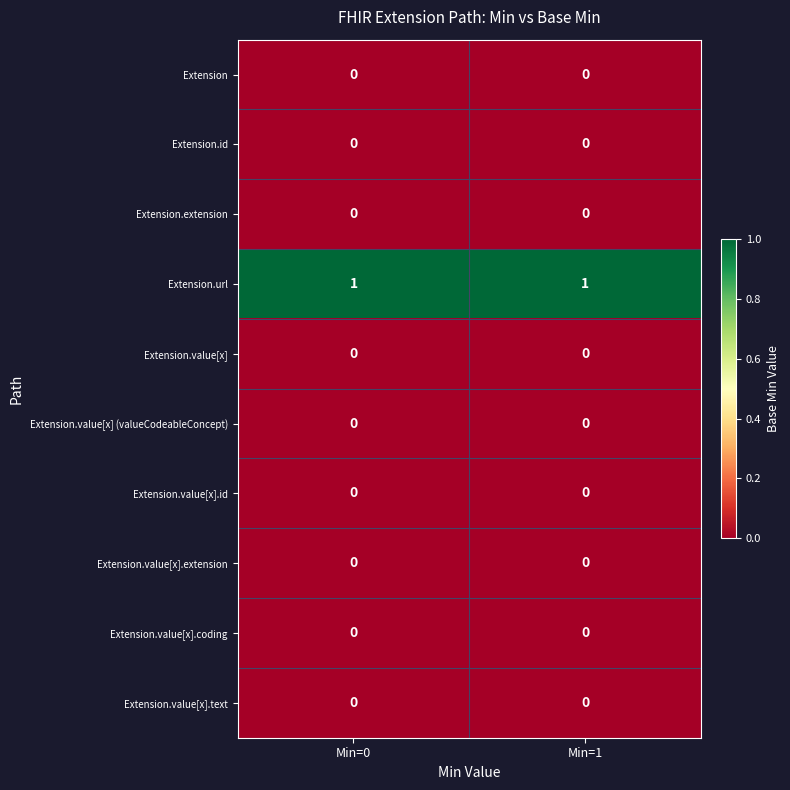

What is the maximum value shown in the chart?

1